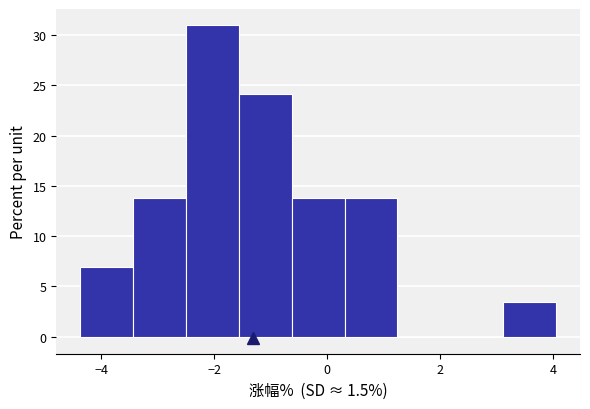

Reading left to right, transcribe this chart: for each bar, give the range it covers on the x-axis and its height. Neither the bar edges nor the heights are printed on the chart, so give them approximately, as read against the axes.

-4.4 to -3.4: 7.0
-3.4 to -2.4: 14.0
-2.4 to -1.6: 31.0
-1.6 to -0.6: 24.0
-0.6 to 0.4: 14.0
0.4 to 1.2: 14.0
1.2 to 2.2: 0
2.2 to 3.2: 0
3.2 to 4.0: 3.5